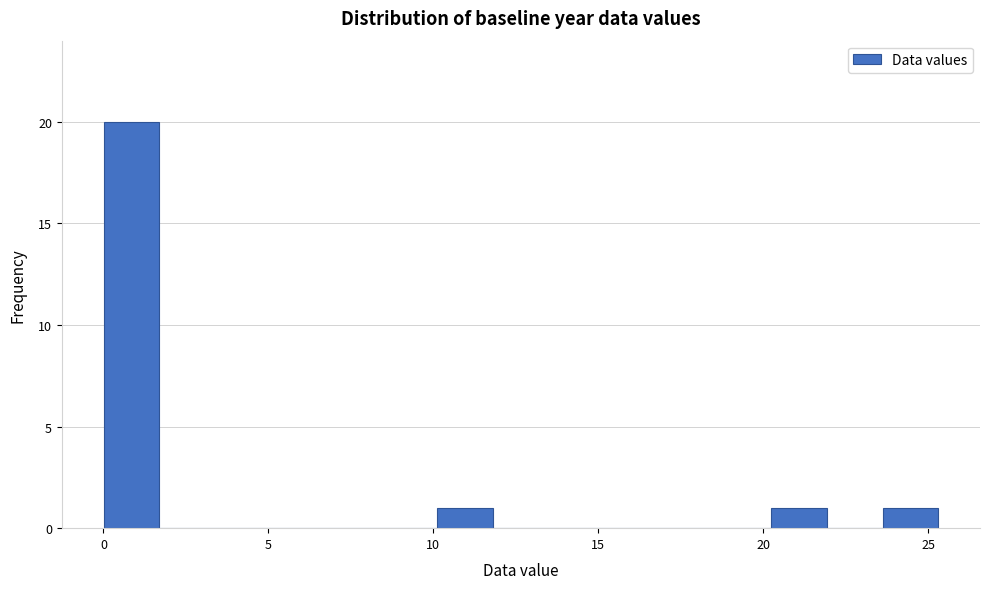

Around what value on the x-axis is the tallest bar? Give the approximate position of its centre, as read against the axis.

1.0